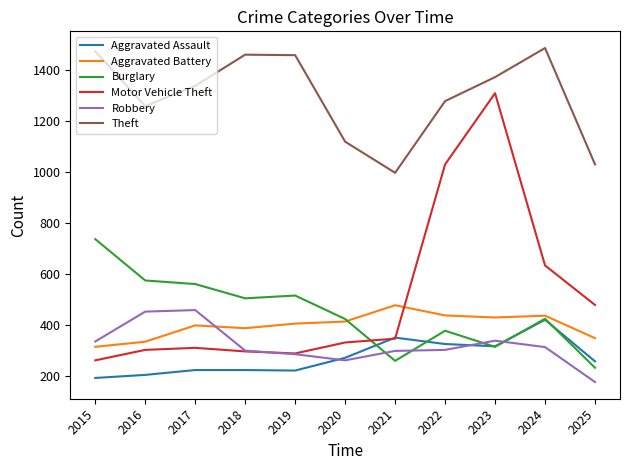

At which label does Aggravated Assault first exceed 259?

2020